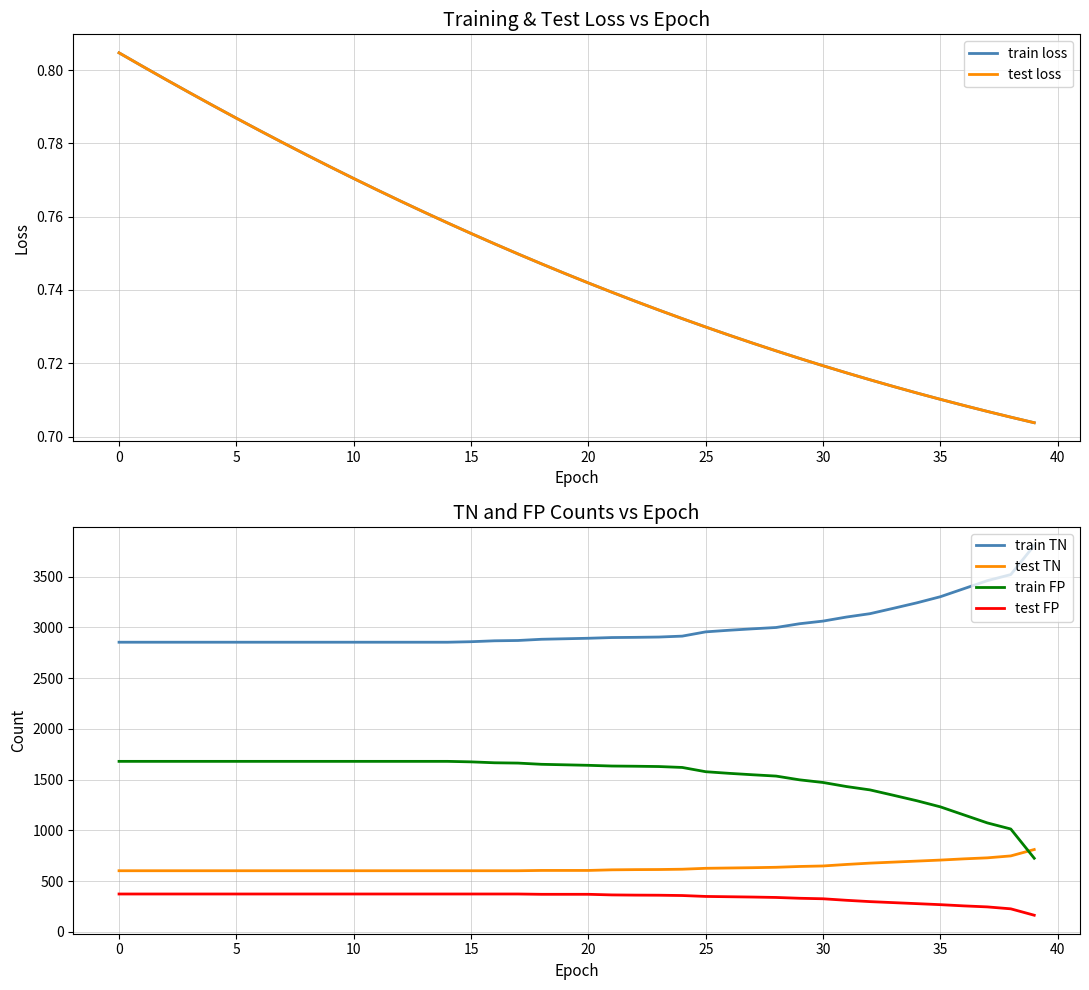

Where is test TN nearest to the value 707?

35